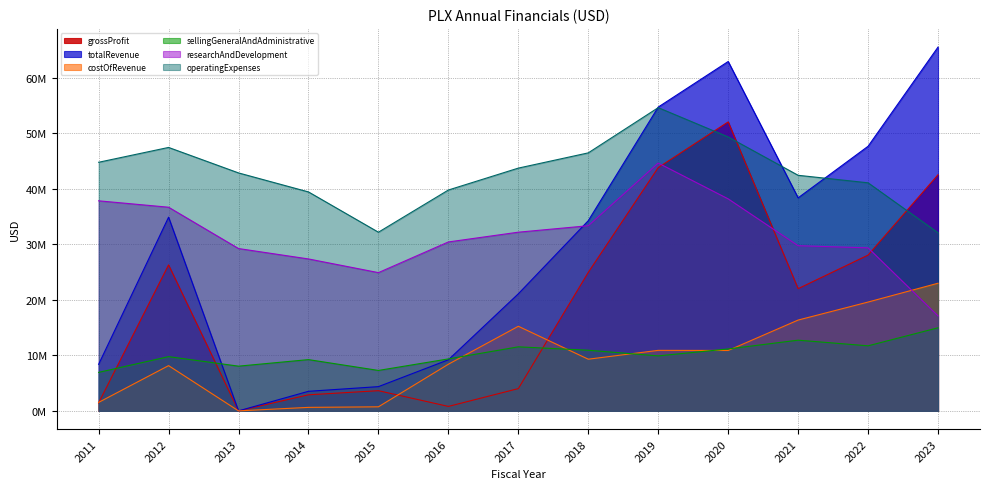

What is the value of the operatingExpenses point at the 4th from the left?

39419000